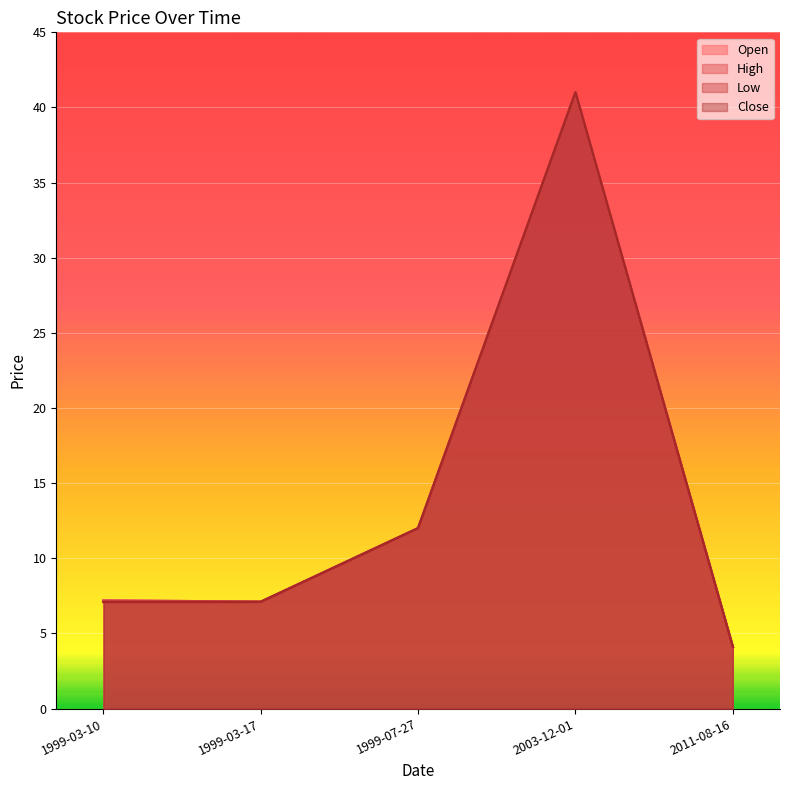

True or false: Open has a value of 2.1 at 2011-08-16.

False